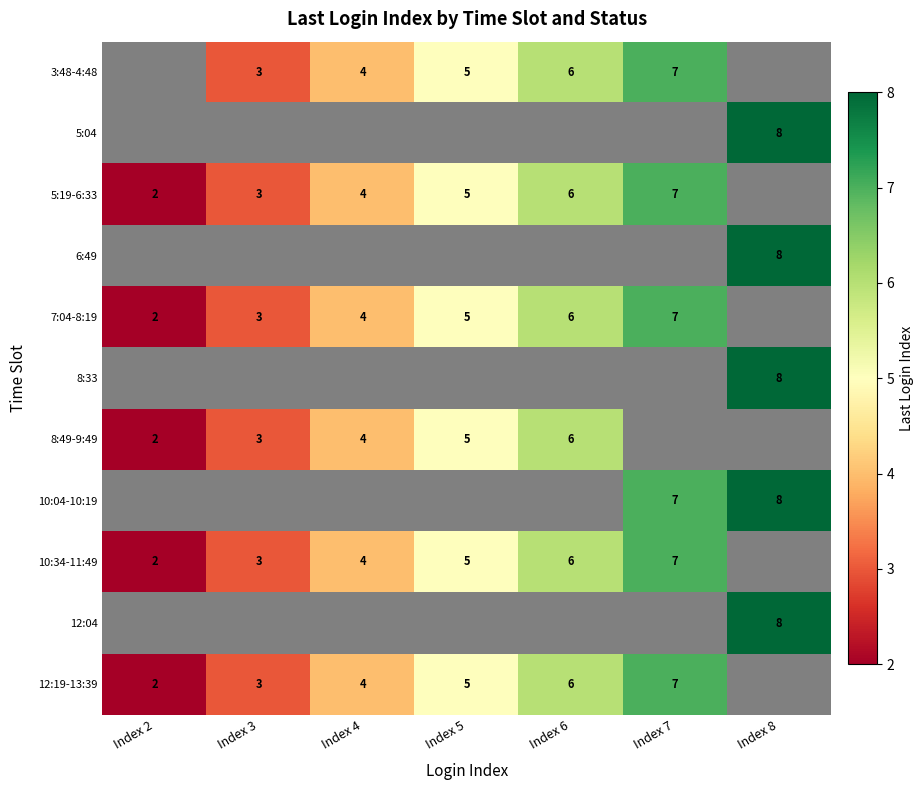

The 10:34-11:49 series shows 4 at Index 4. True or false?

True